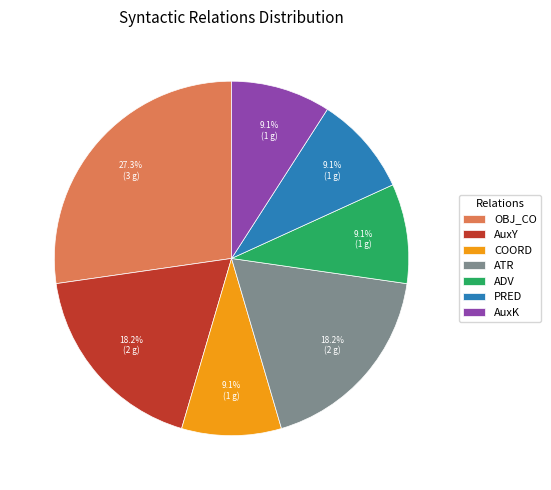

To the nearest percent, what percentage of the pie is AuxY?

18%